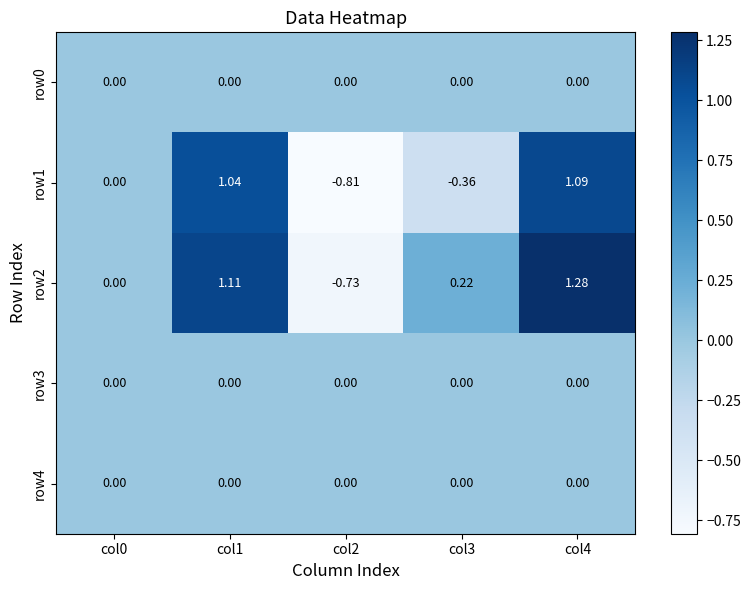

Which series has the widest spread of values?

row2